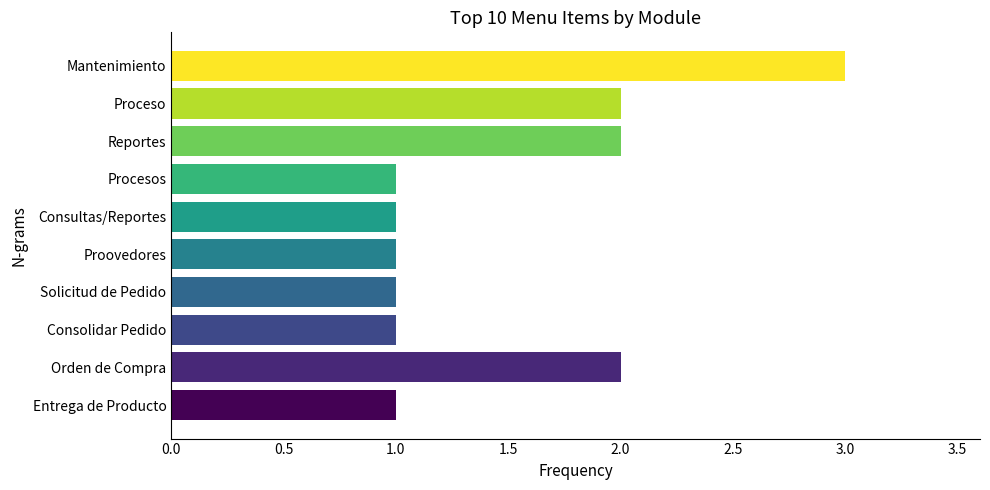

What is the difference between the maximum and minimum values?

2